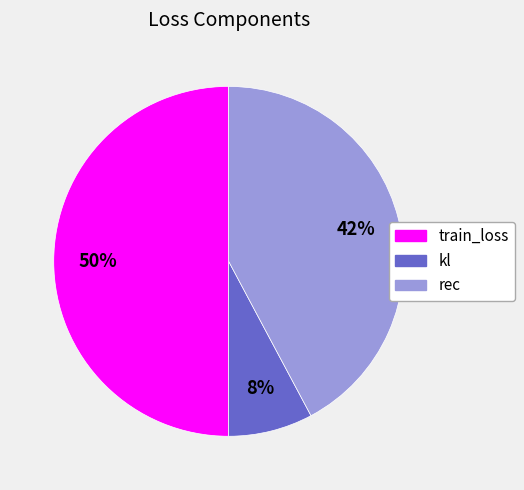

What percentage is the kl slice, to the nearest percent?

8%